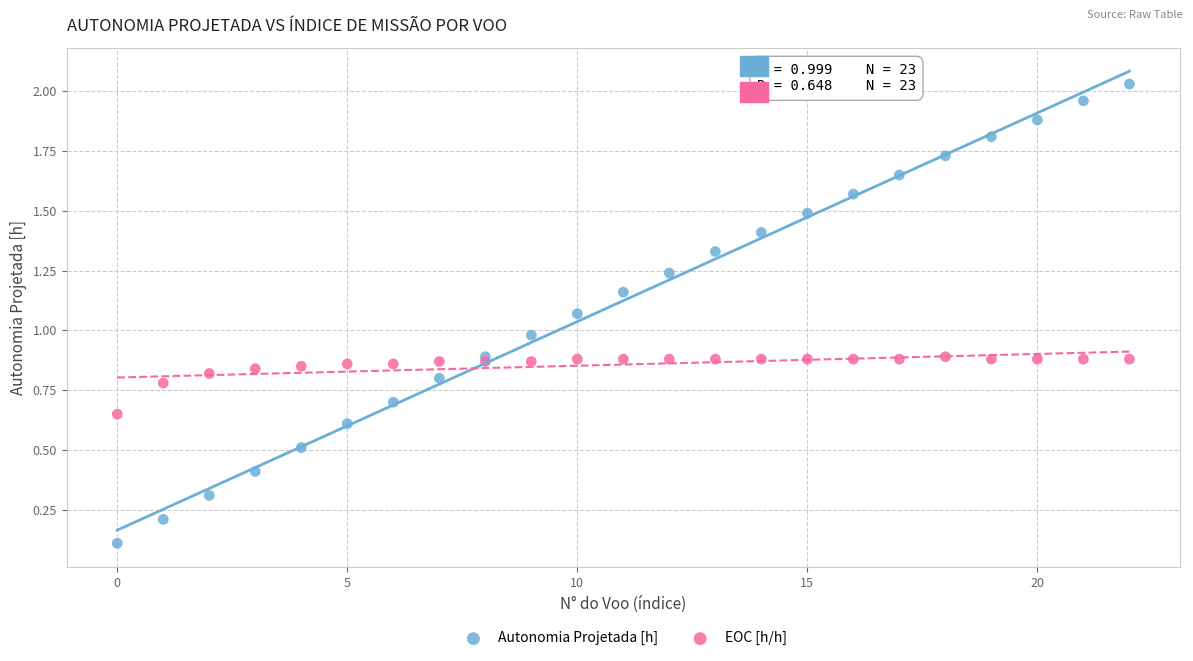

Which series contains the highest Y value?

Autonomia Projetada [h]